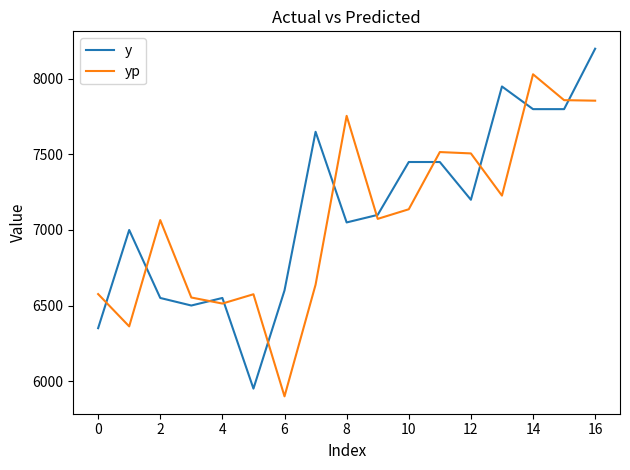

What is the average value of the y series?

7126.5